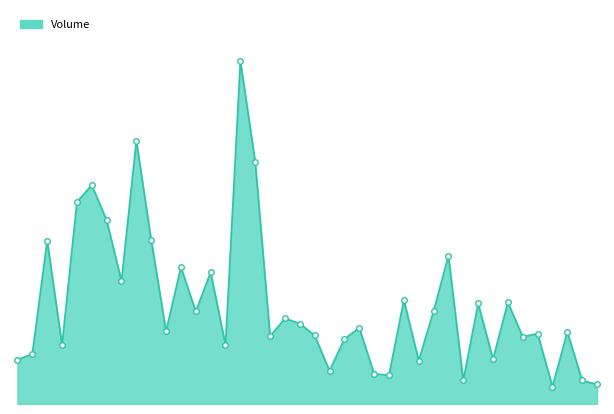

What is the minimum value shown in the chart?

24000